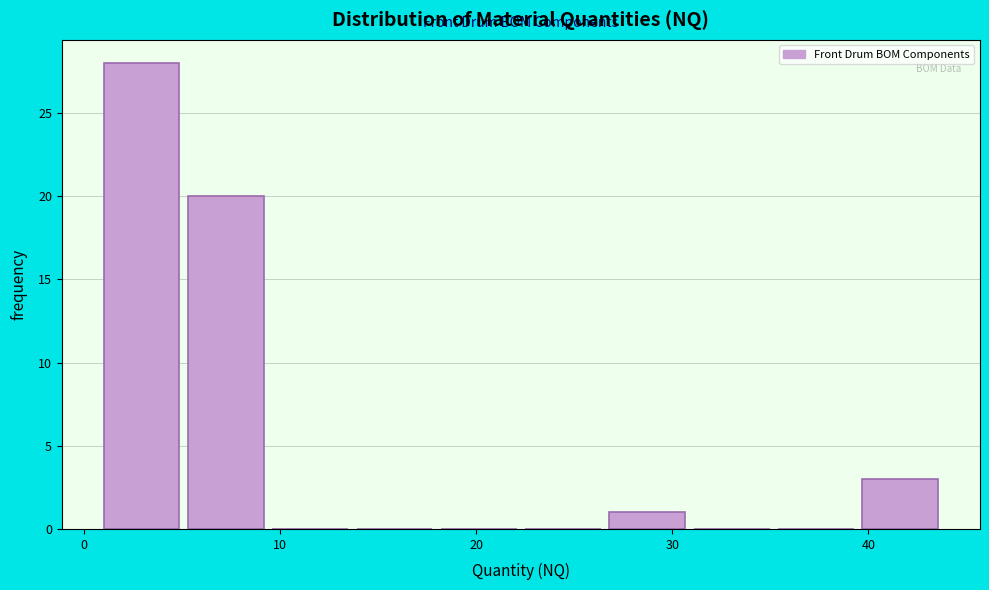

What is the height of the bar covering 39.7 to 44.0 on the x-axis? Neither the bar edges nor the heights are printed on the chart, so give them approximately, as read against the axes.

3